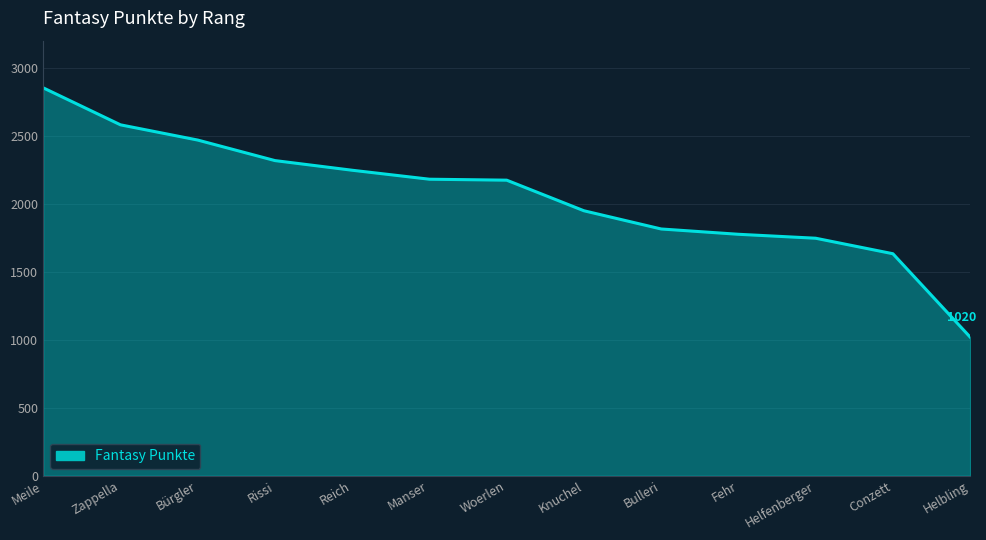

What is the greatest value displayed?

2853